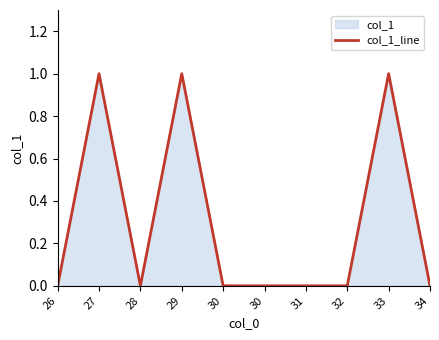

List the labels in order of value, largest first.

27, 29, 33, 26, 28, 30, 30, 31, 32, 34